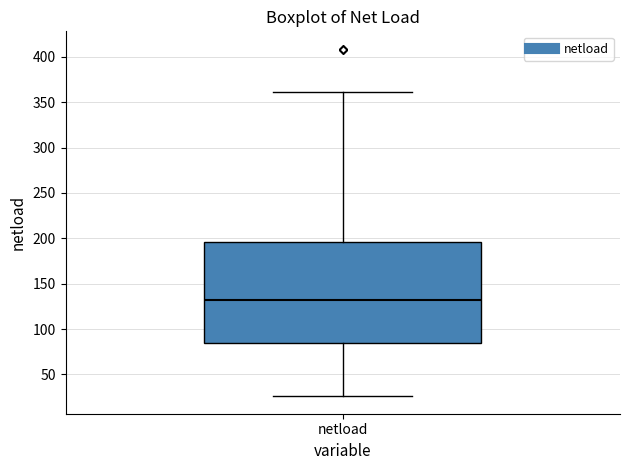

Transcribe this box plot: give where the median line is, the range the box spans, and where the two whiskers end, as read against the y-axis. The values are not printed on the chart, so give them approximately, as read against the axis.

median 130, box 85 to 195, whiskers 25 to 360